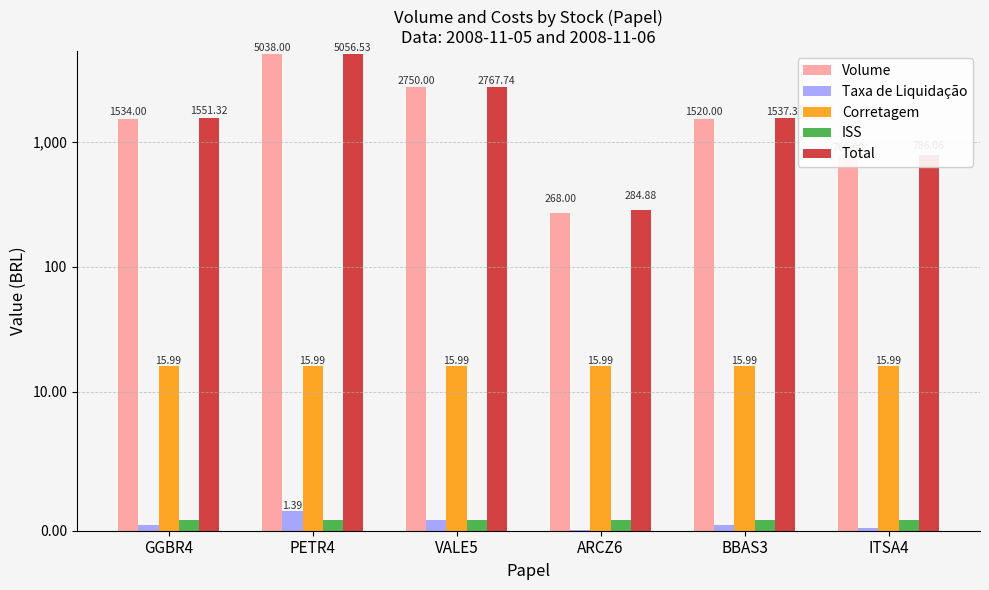

At which category does the chart reach its minimum across all series?

ARCZ6